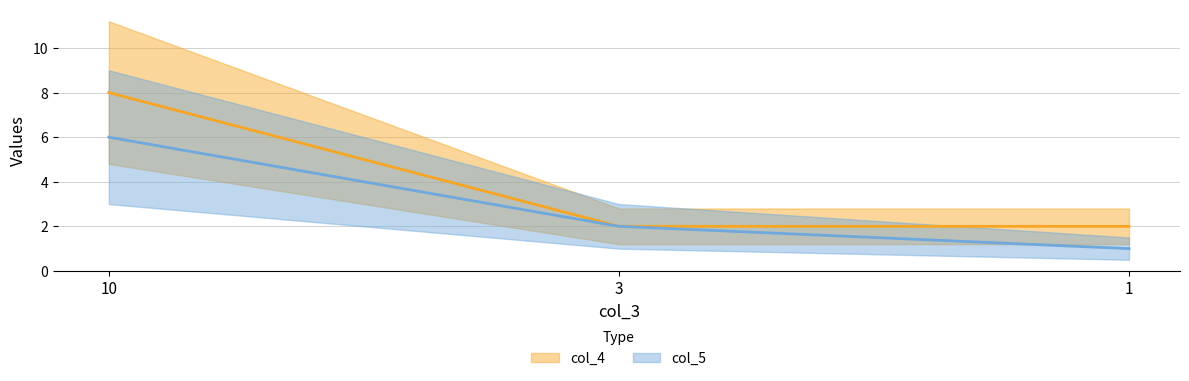

Which series changed the most between 10 and 1?

col_4